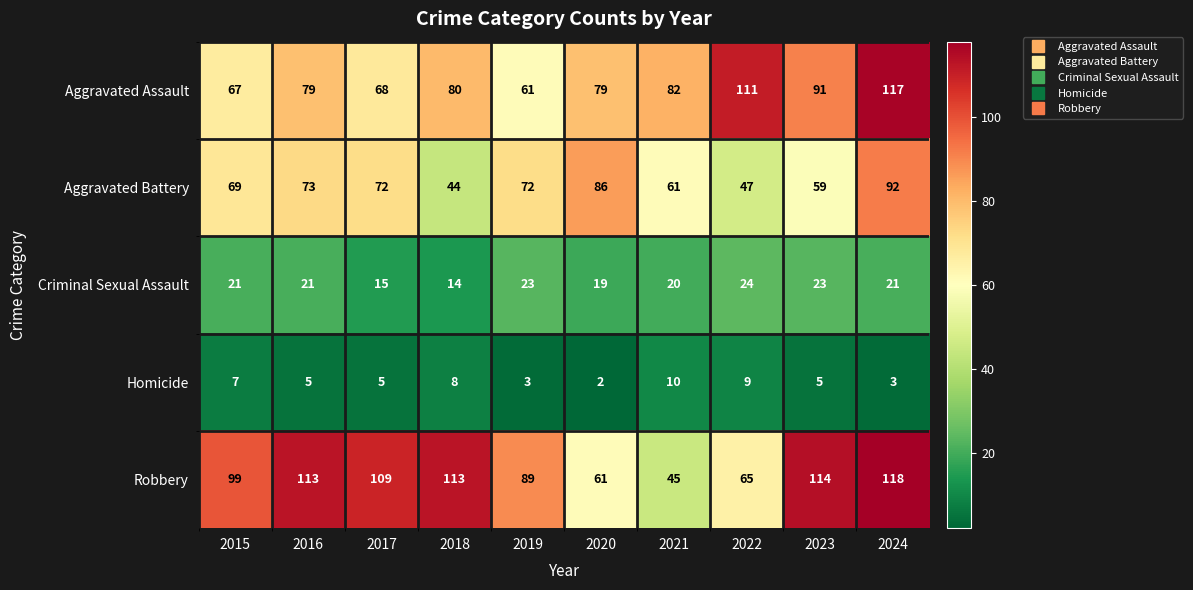

Which label corresponds to the smallest value in the chart?

2020